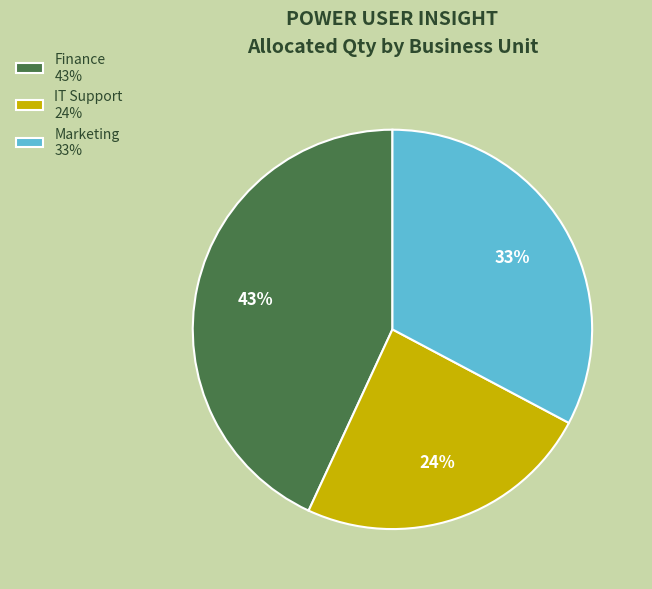

Between Marketing and Finance, which is larger?

Finance